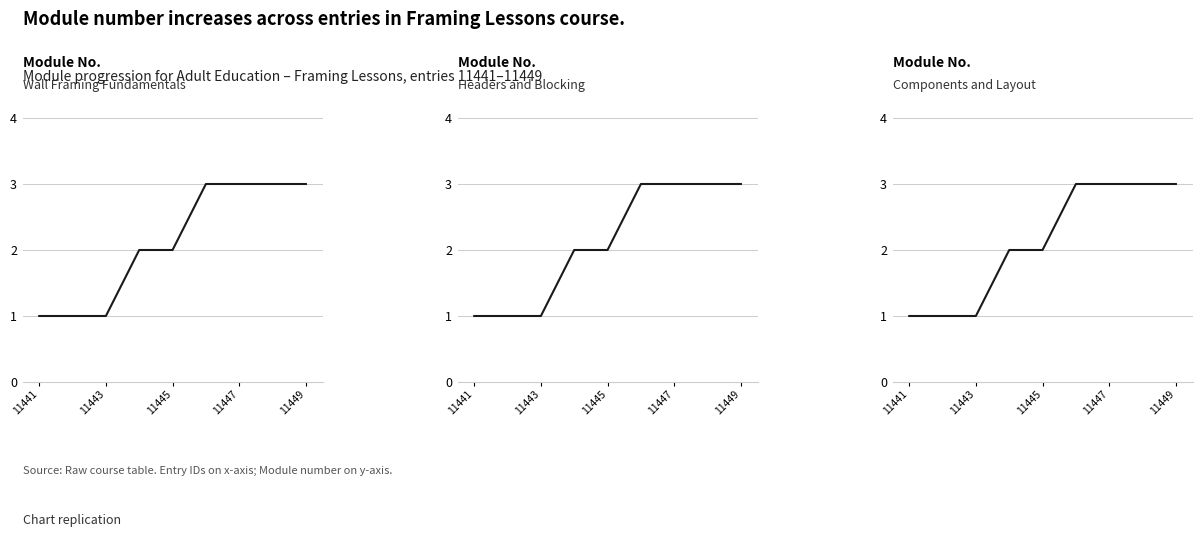

Count the values in the range 1 to 3.

9